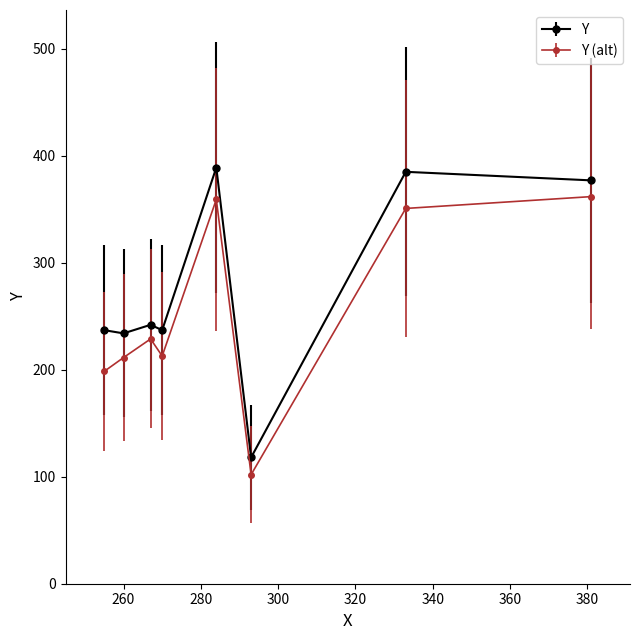

Which label corresponds to the largest value in the chart?

284